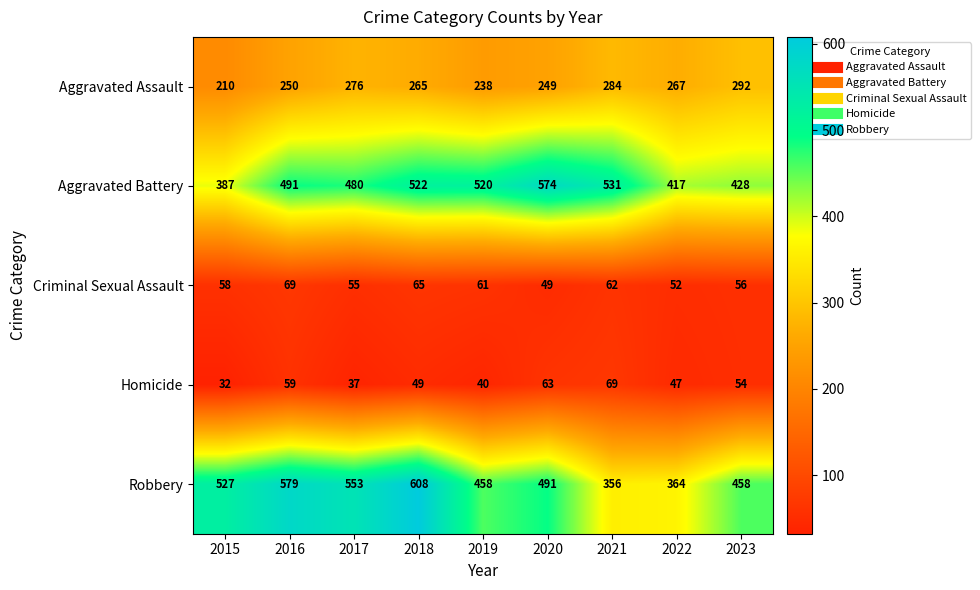

What is the total value across all series at 2023?

1288